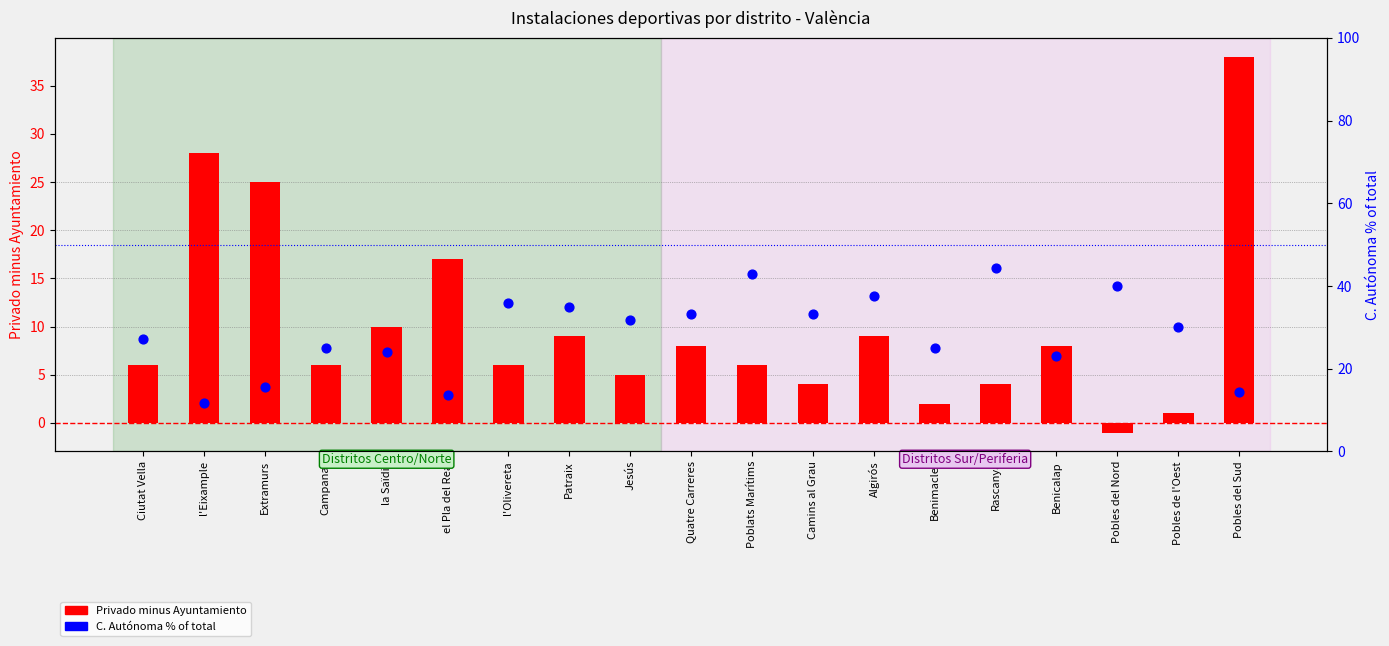

Which series has the largest total across all categories?

C. Autónoma % of total